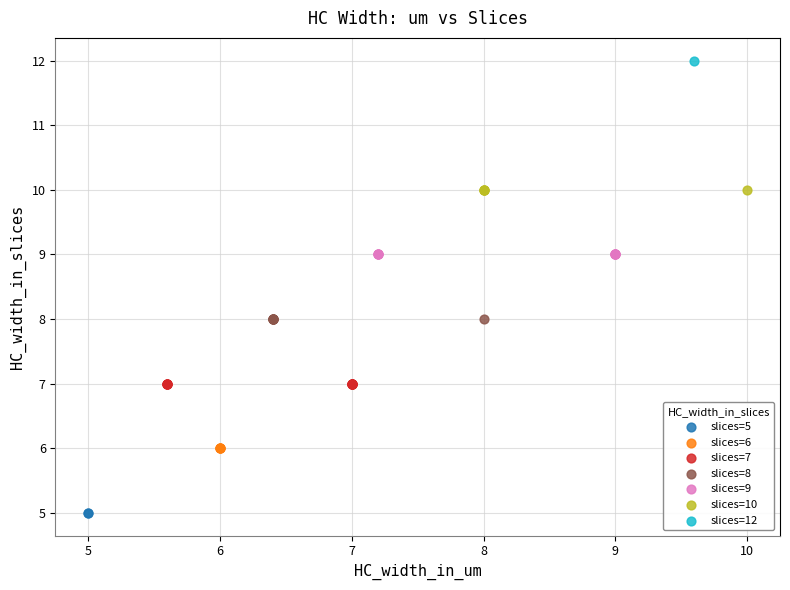

Which series reaches the minimum Y coordinate?

slices=5